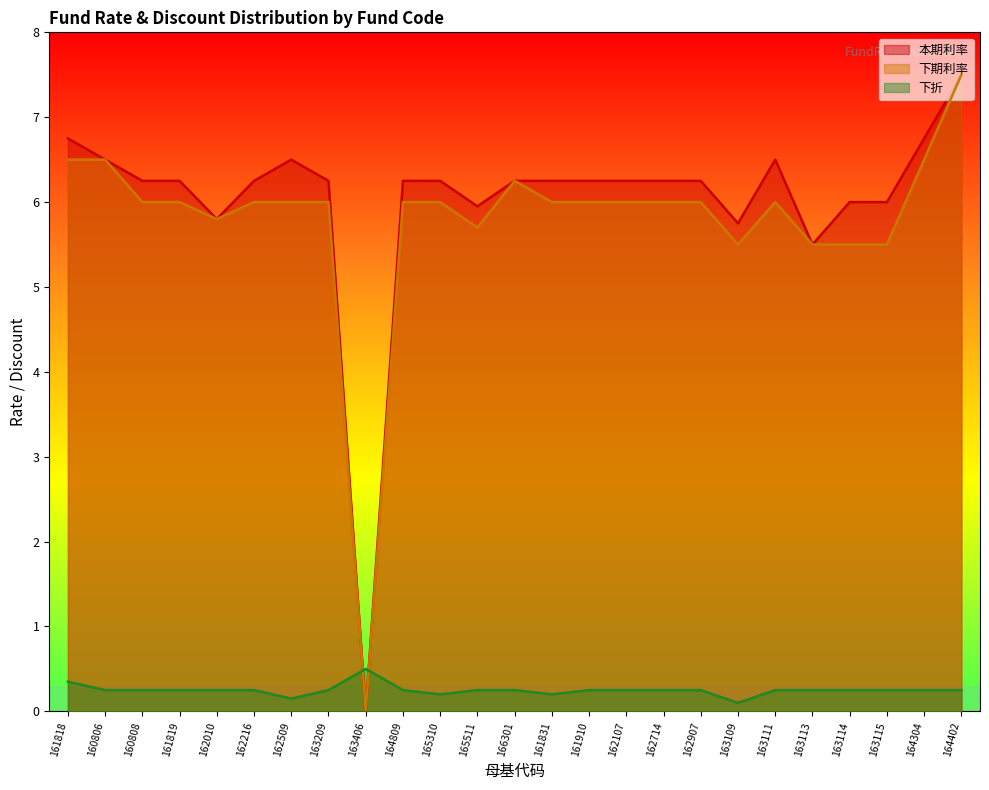

Reading right to left, what are all the values shown in this chart?

本期利率: 164402=7.5	164304=6.8	163115=6.0	163114=6.0	163113=5.5	163111=6.5	163109=5.8	162907=6.2	162714=6.2	162107=6.2	161910=6.2	161831=6.2	166301=6.2	165511=6.0	165310=6.2	164809=6.2	163406=0.0	163209=6.2	162509=6.5	162216=6.2	162010=5.8	161819=6.2	160808=6.2	160806=6.5	161818=6.8
下期利率: 164402=7.5	164304=6.5	163115=5.5	163114=5.5	163113=5.5	163111=6.0	163109=5.5	162907=6.0	162714=6.0	162107=6.0	161910=6.0	161831=6.0	166301=6.2	165511=5.7	165310=6.0	164809=6.0	163406=0.0	163209=6.0	162509=6.0	162216=6.0	162010=5.8	161819=6.0	160808=6.0	160806=6.5	161818=6.5
下折: 164402=0.2	164304=0.2	163115=0.2	163114=0.2	163113=0.2	163111=0.2	163109=0.1	162907=0.2	162714=0.2	162107=0.2	161910=0.2	161831=0.2	166301=0.2	165511=0.2	165310=0.2	164809=0.2	163406=0.5	163209=0.2	162509=0.1	162216=0.2	162010=0.2	161819=0.2	160808=0.2	160806=0.2	161818=0.3